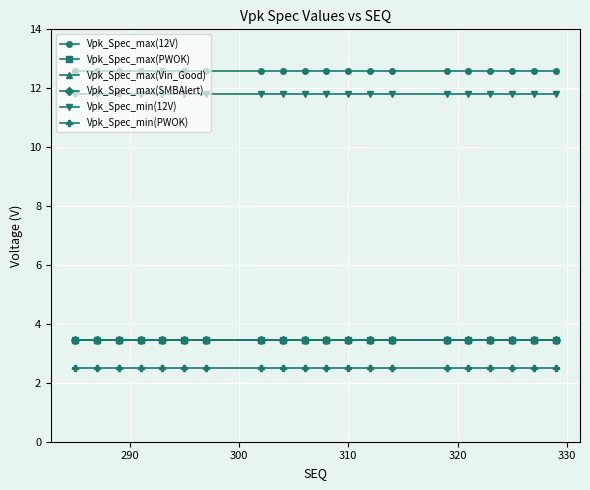

Is this an area chart (filled region under the line)?

No